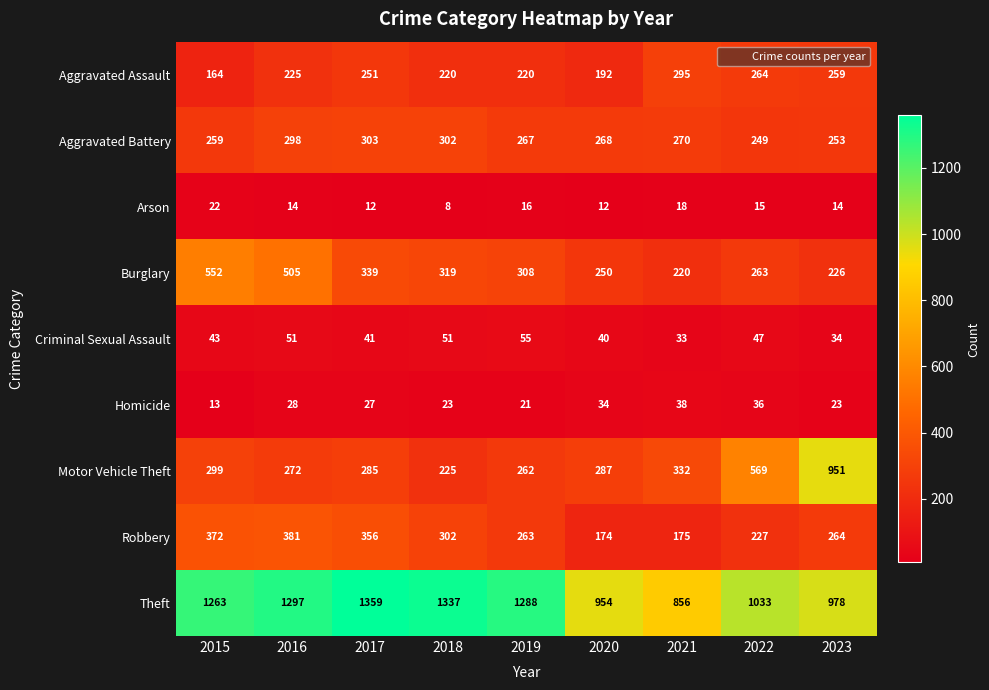

True or false: Homicide has a value of 21 at 2015.

False